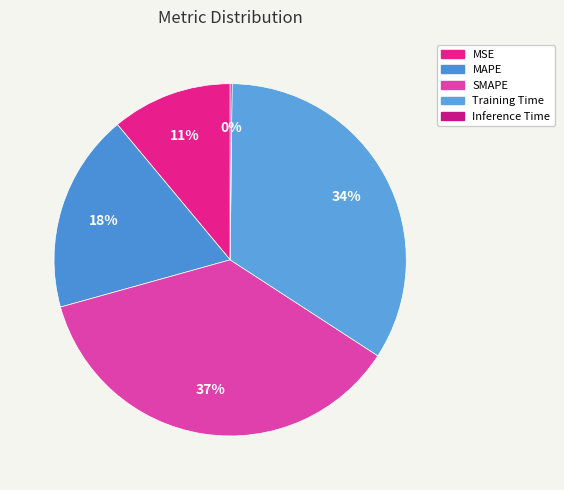

What is the smallest slice in the pie chart?

Inference Time